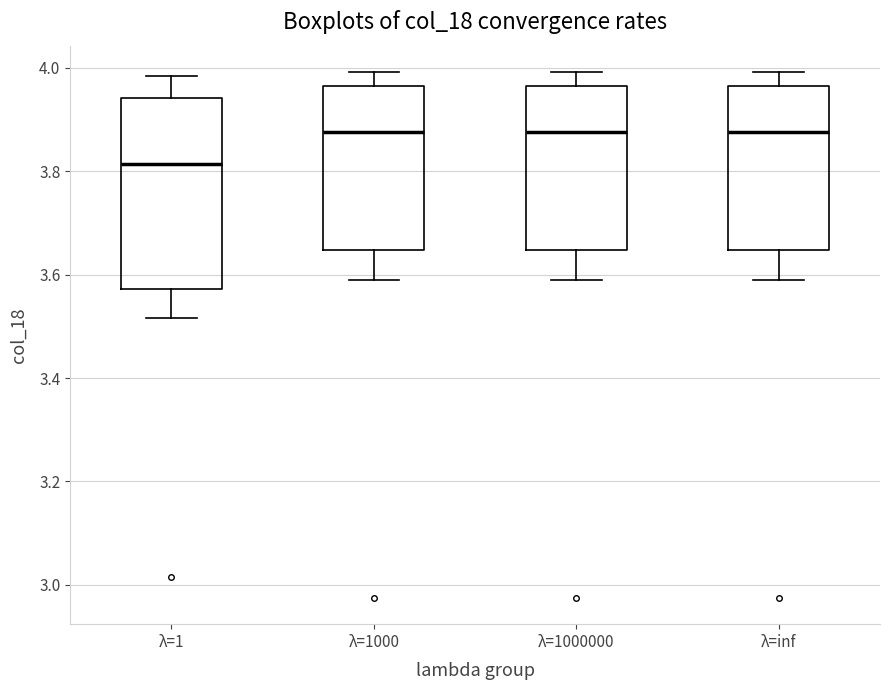

Which box has the lowest median line?

λ=1